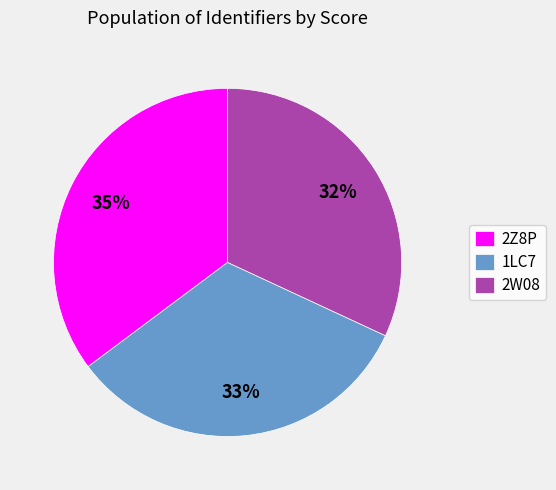

Which has a higher value, 2W08 or 2Z8P?

2Z8P